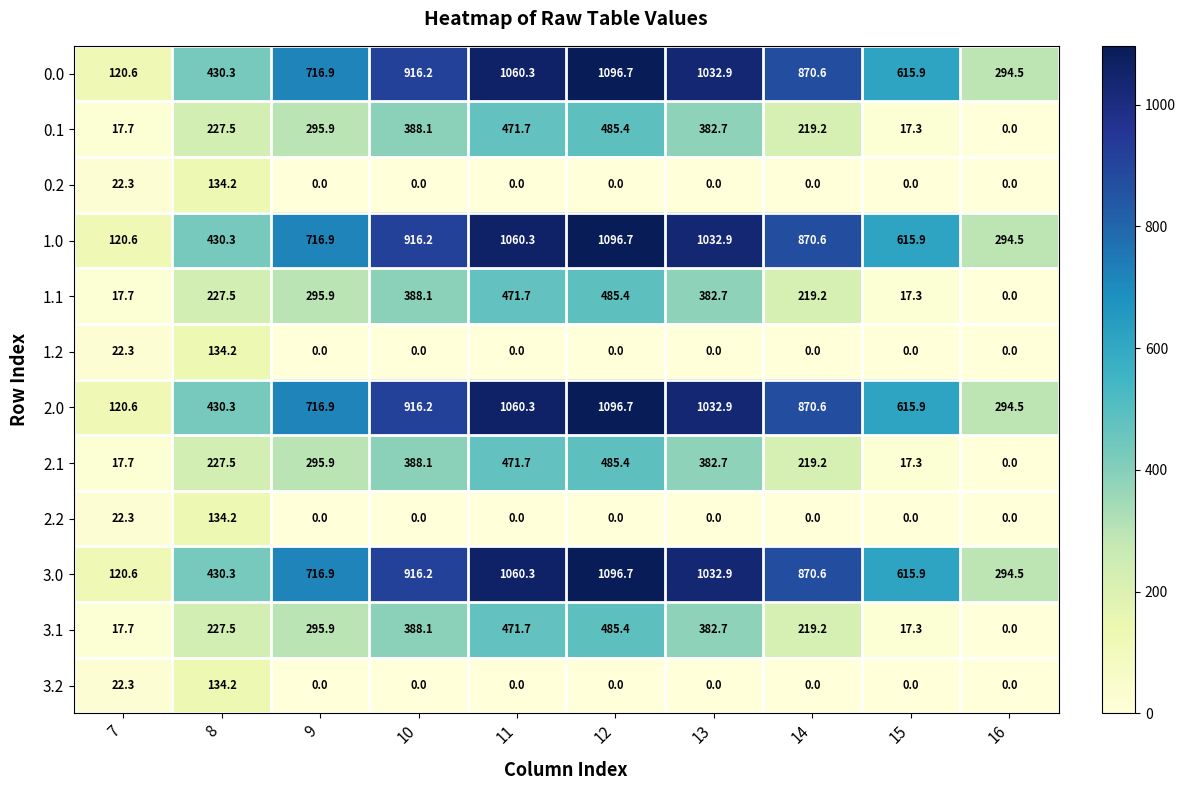

The 3.2 series shows 0.0 at 12. True or false?

True